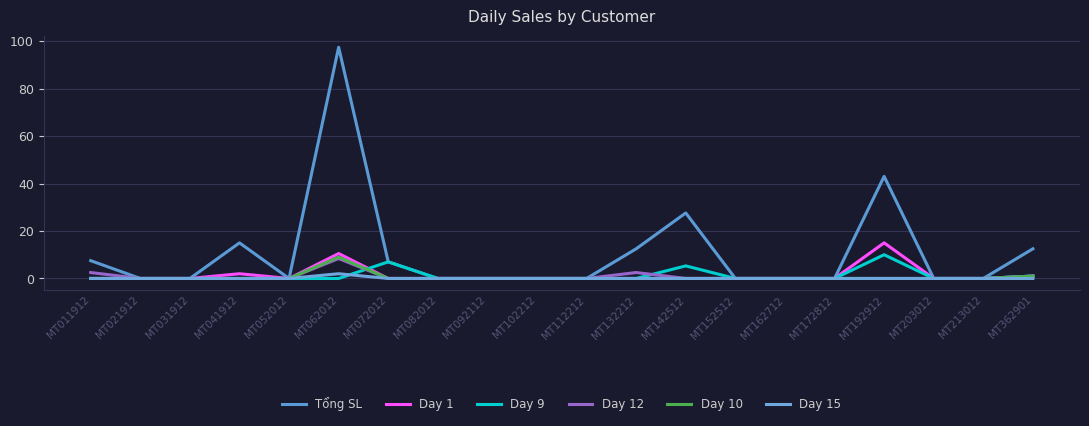

How many lines are shown in the chart?

6